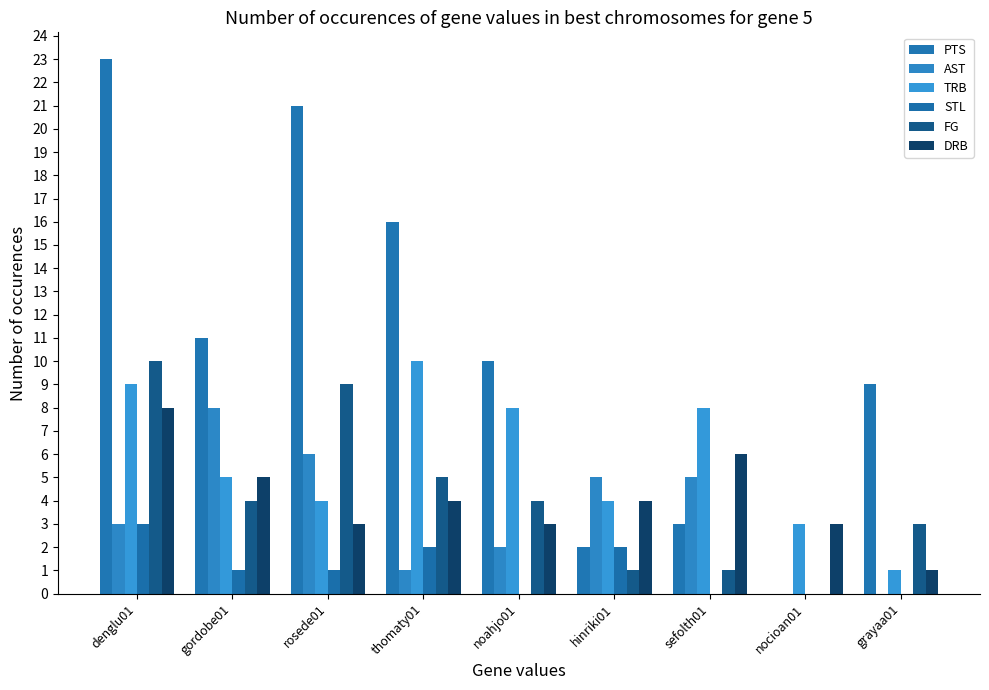

Reading left to right, extract all data points from this chart.

PTS: 23	11	21	16	10	2	3	0	9
AST: 3	8	6	1	2	5	5	0	0
TRB: 9	5	4	10	8	4	8	3	1
STL: 3	1	1	2	0	2	0	0	0
FG: 10	4	9	5	4	1	1	0	3
DRB: 8	5	3	4	3	4	6	3	1